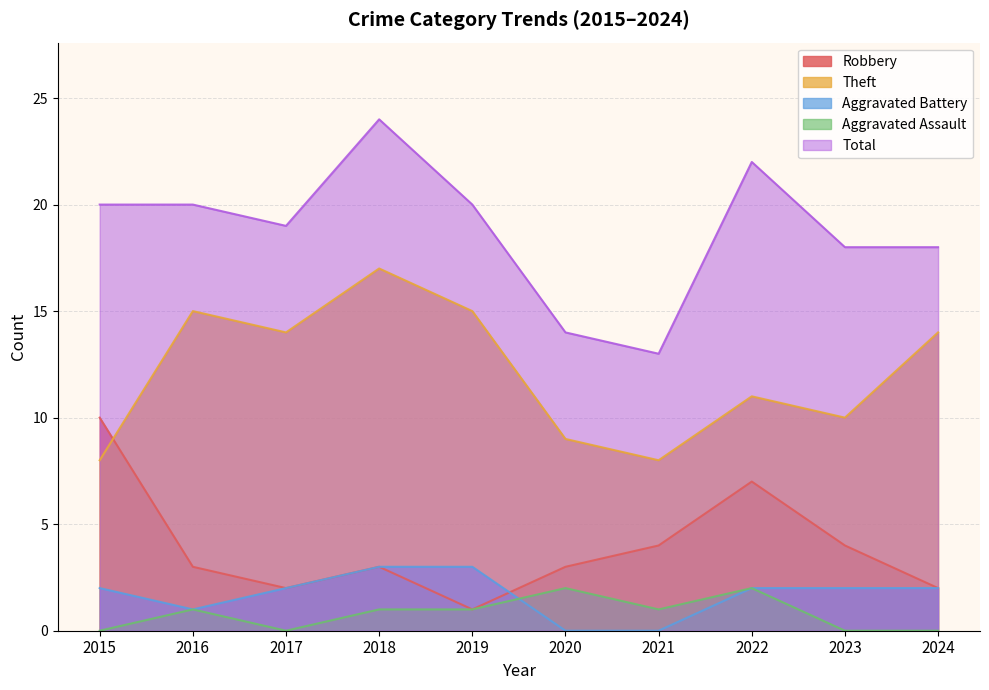

Rank the categories by Total value from lowest to highest.

2021, 2020, 2023, 2024, 2017, 2015, 2016, 2019, 2022, 2018